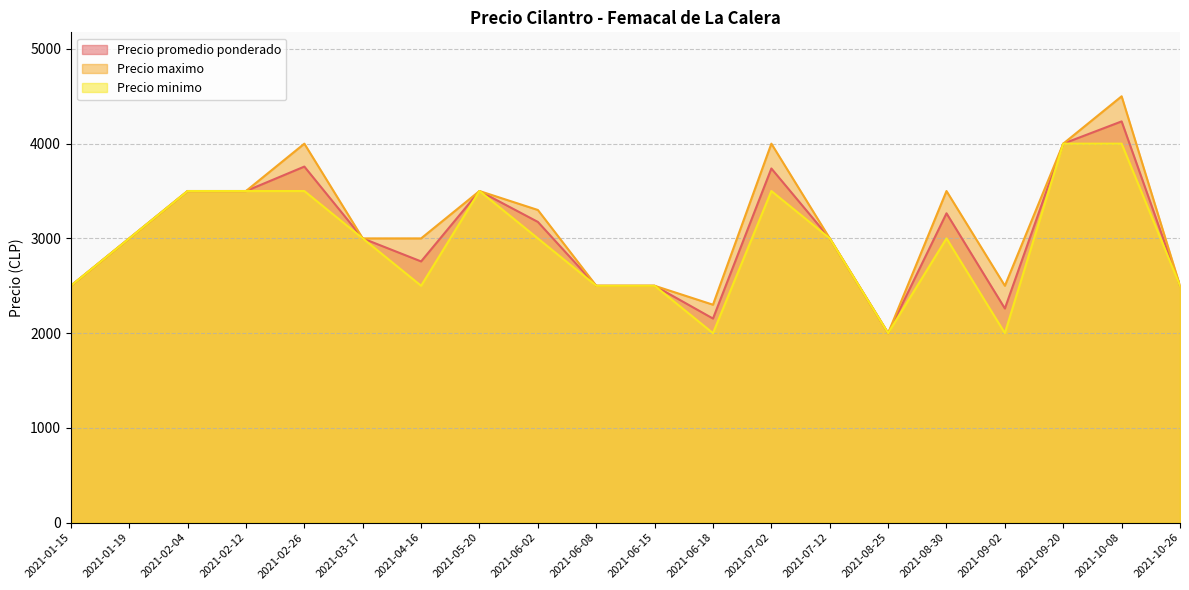

How many interior local peaks does the Precio promedio ponderado series have?

5